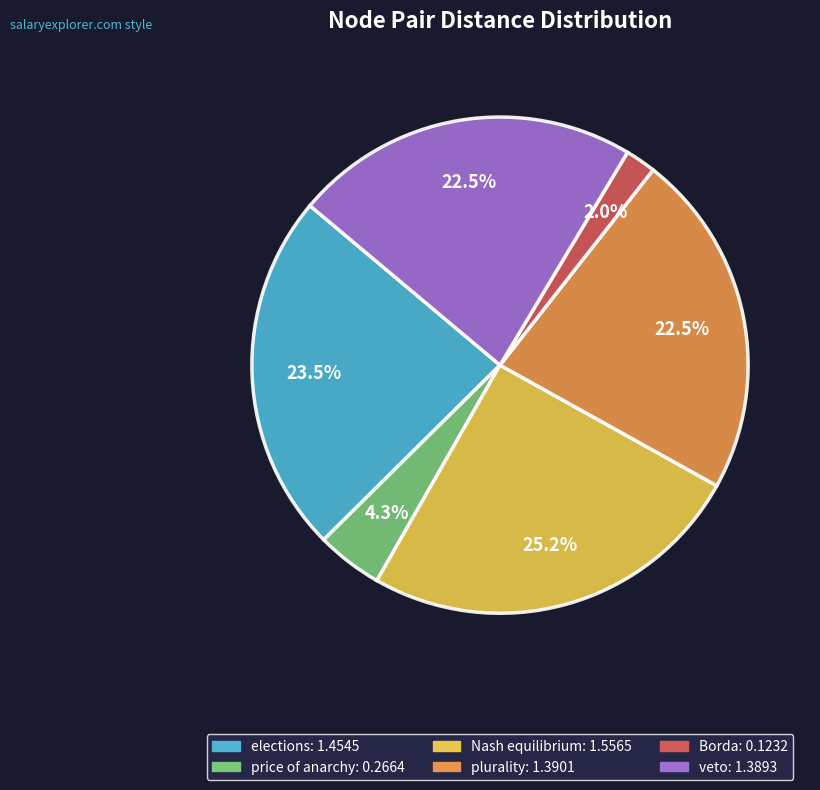

Is there a majority slice in this chart?

No